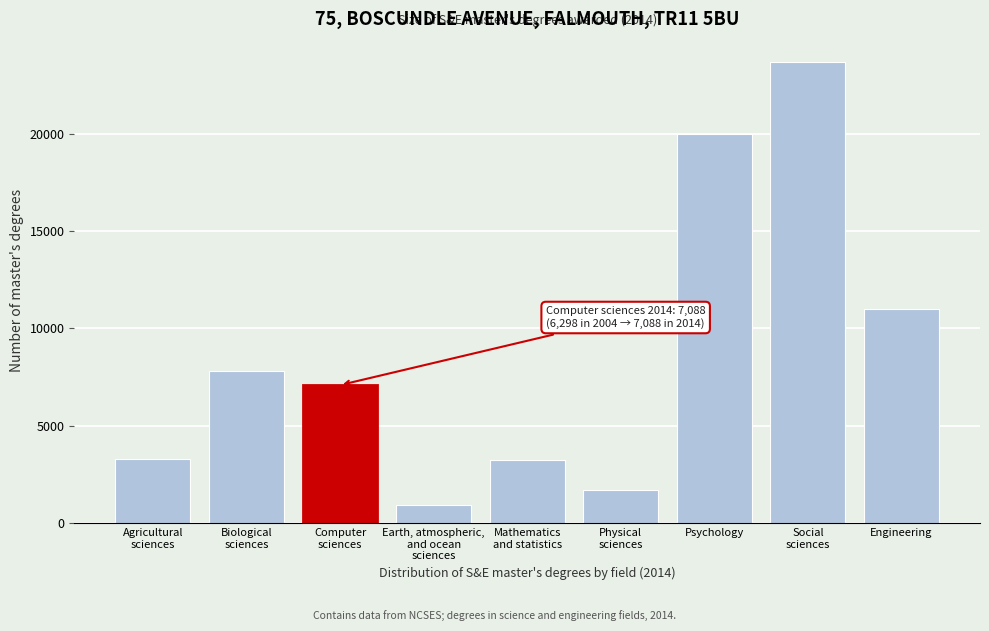

What is the greatest value displayed?

23702